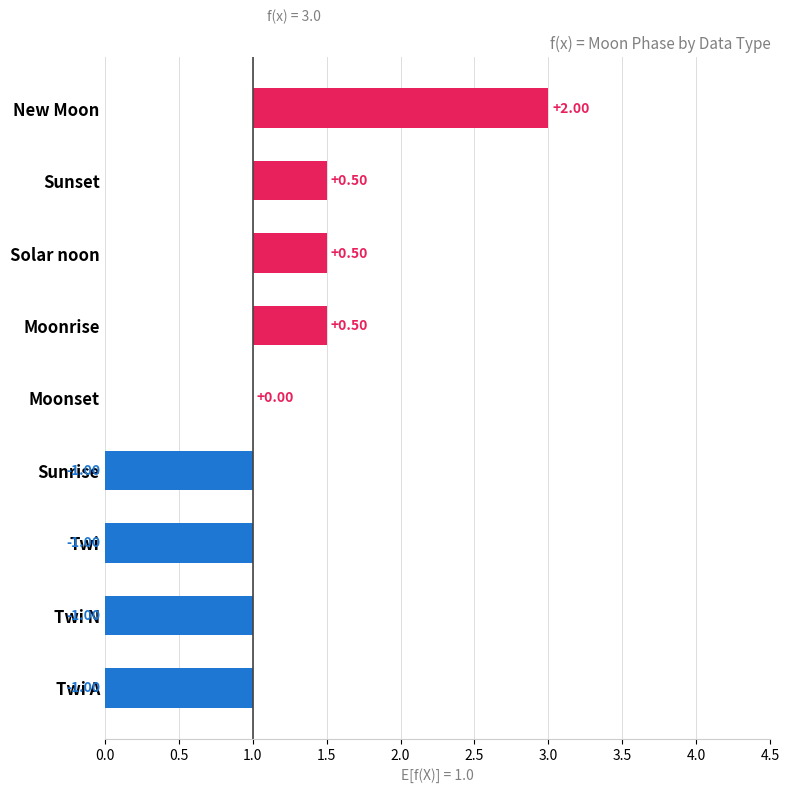

The chart shows a value of 1 at Sunset. True or false?

False